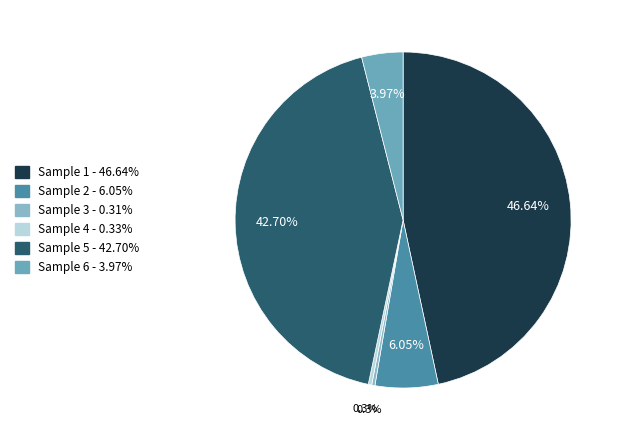

Which category has the smallest portion of the pie?

3